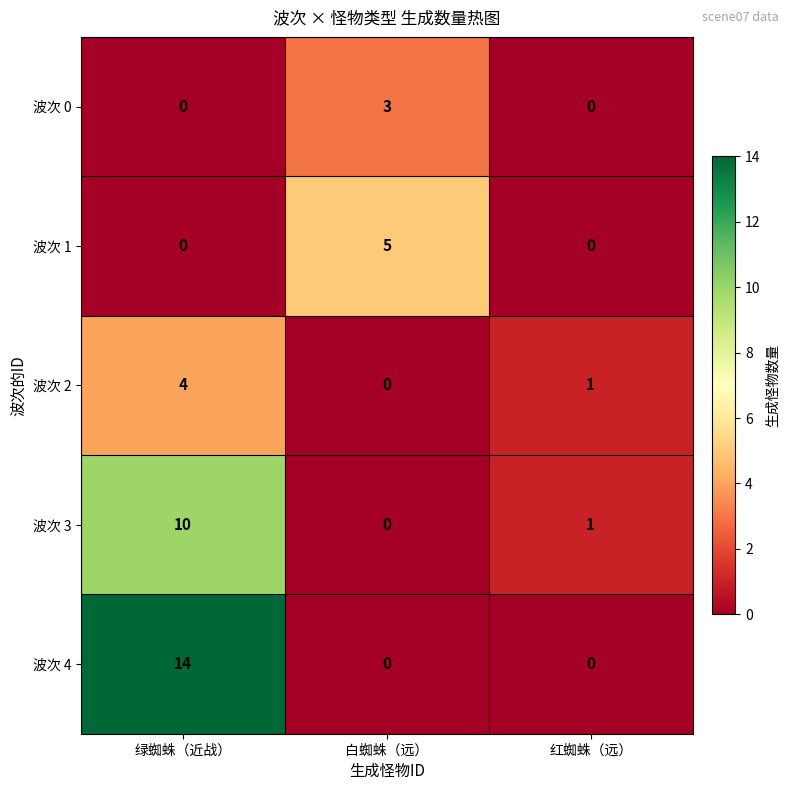

Reading left to right, transcribe all the data shown in this chart.

波次 0: 0	3	0
波次 1: 0	5	0
波次 2: 4	0	1
波次 3: 10	0	1
波次 4: 14	0	0